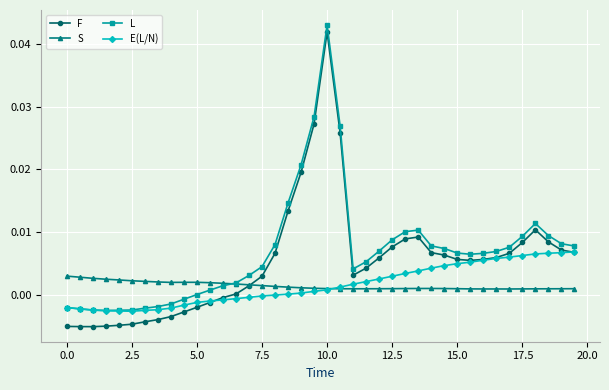

True or false: F has more than 0 interior local peaks.

True